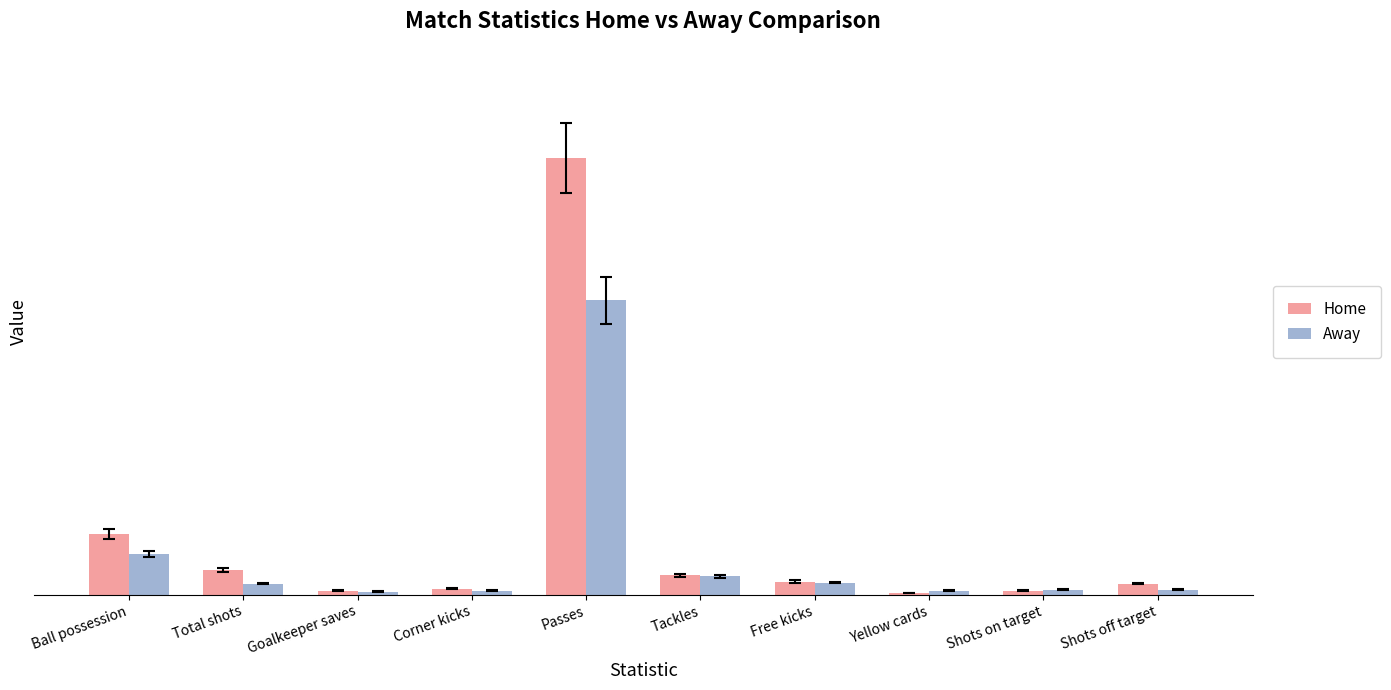

At which category is the sum across all series the highest?

Passes